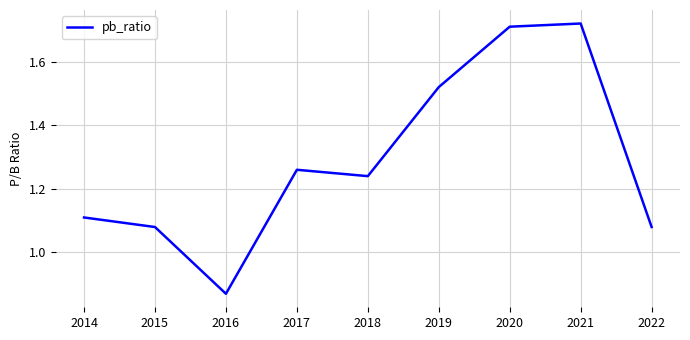

How many points are higher than both their immediate neighbors (excluding endpoints)?

2